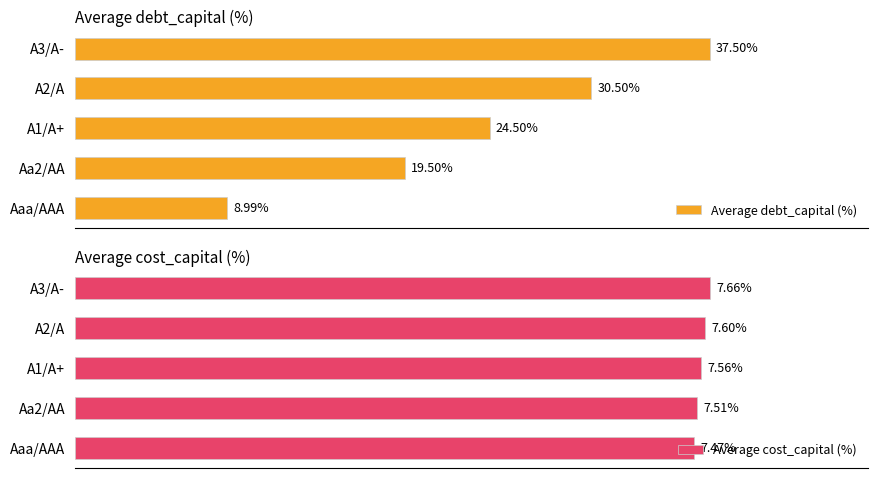

List the labels in order of Average debt_capital (%) value, largest first.

A3/A-, A2/A, A1/A+, Aa2/AA, Aaa/AAA